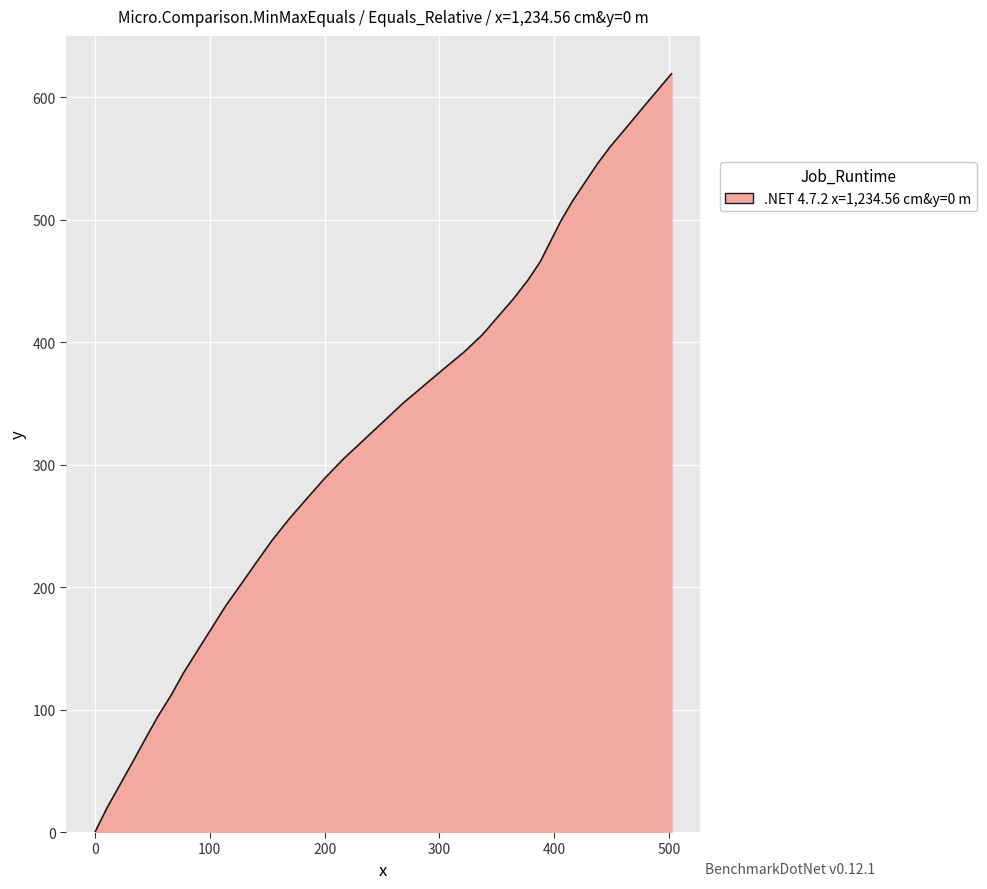

What is the maximum value shown in the chart?

619.2